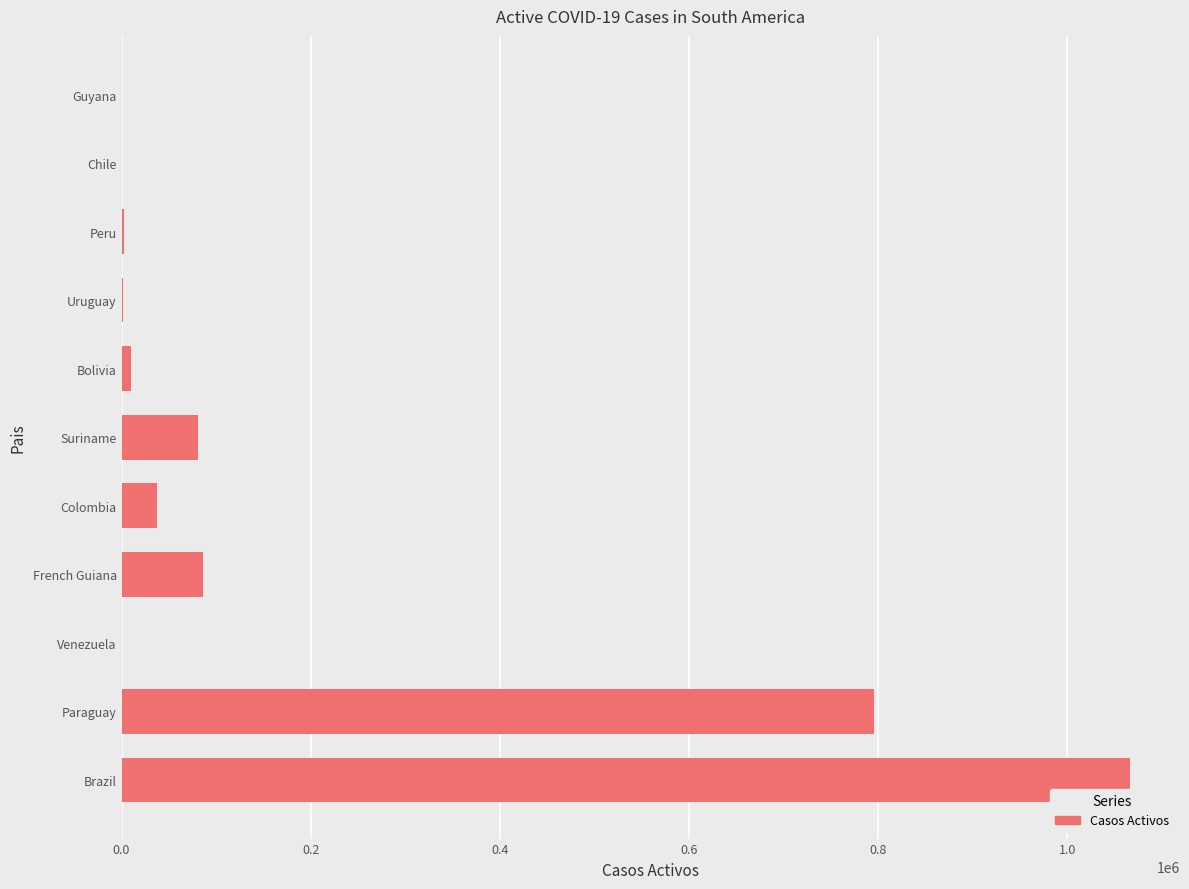

Which has a higher value, Venezuela or Colombia?

Colombia